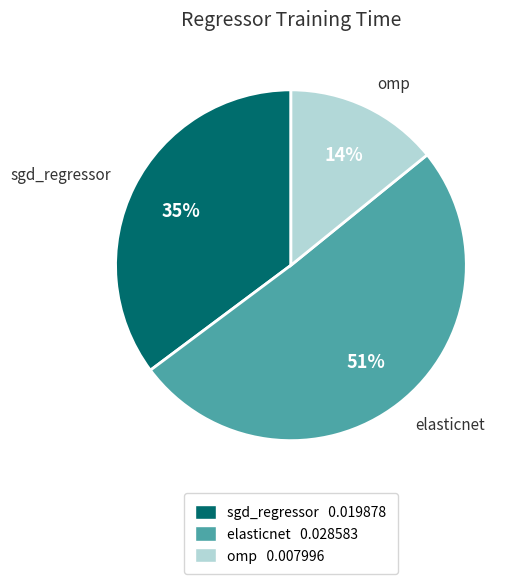

To the nearest percent, what percentage of the pie is elasticnet?

51%